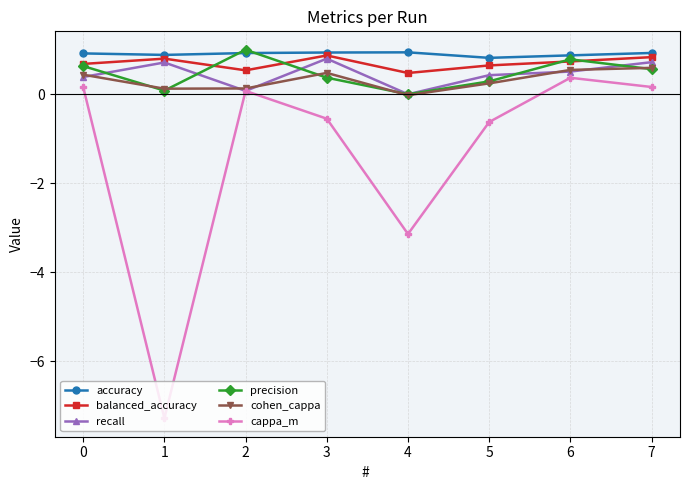

What is the difference between the maximum and minimum values in the precision series?

1.0